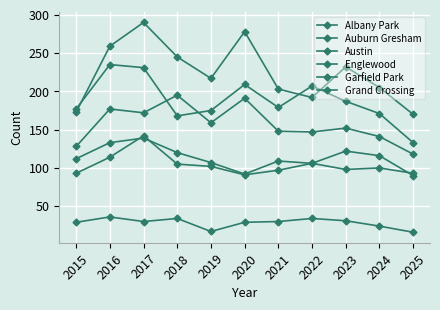

Which category has the highest value in the Garfield Park series?

2018